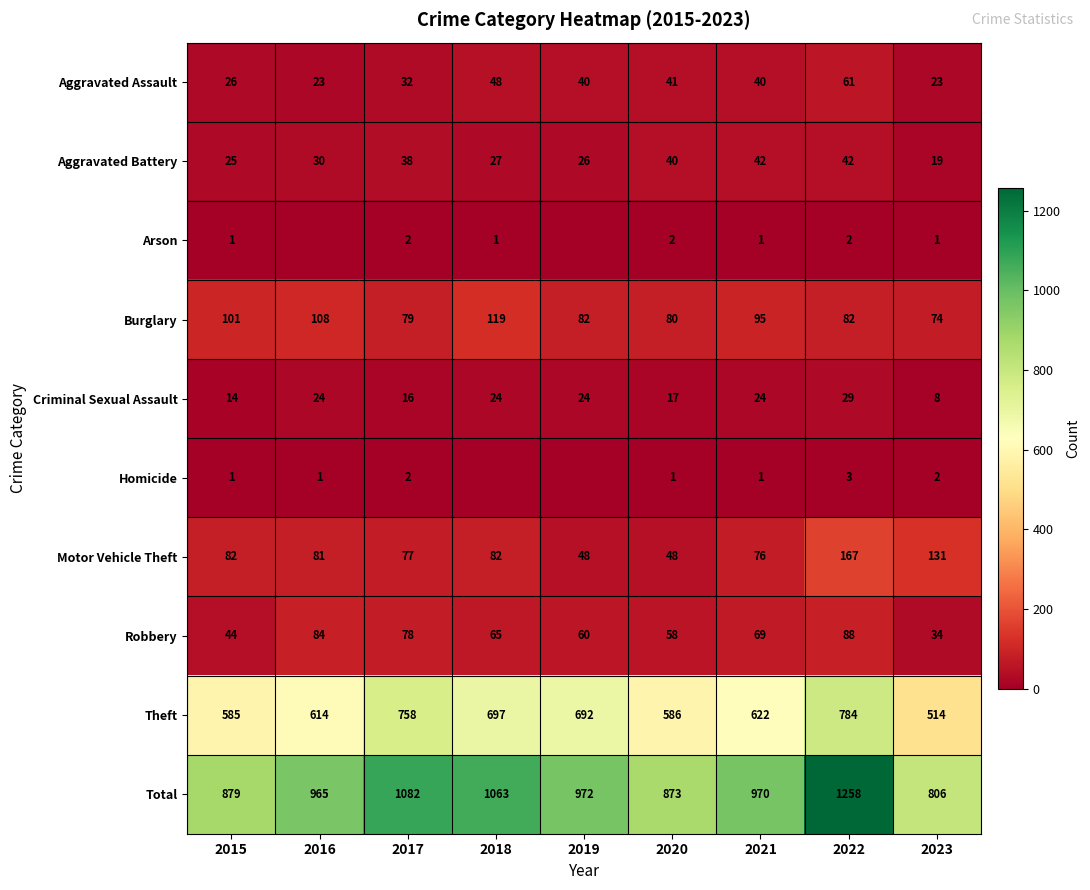

How many values in the Motor Vehicle Theft series are below 81?

4